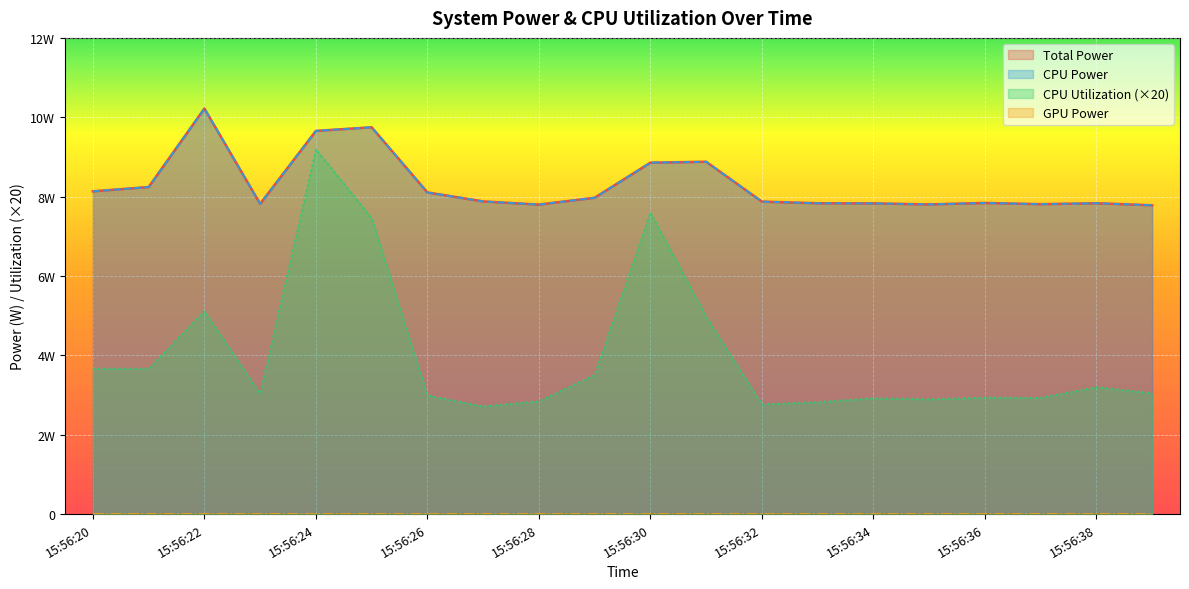

True or false: CPU Utilization and CPU Power intersect in this chart.

False